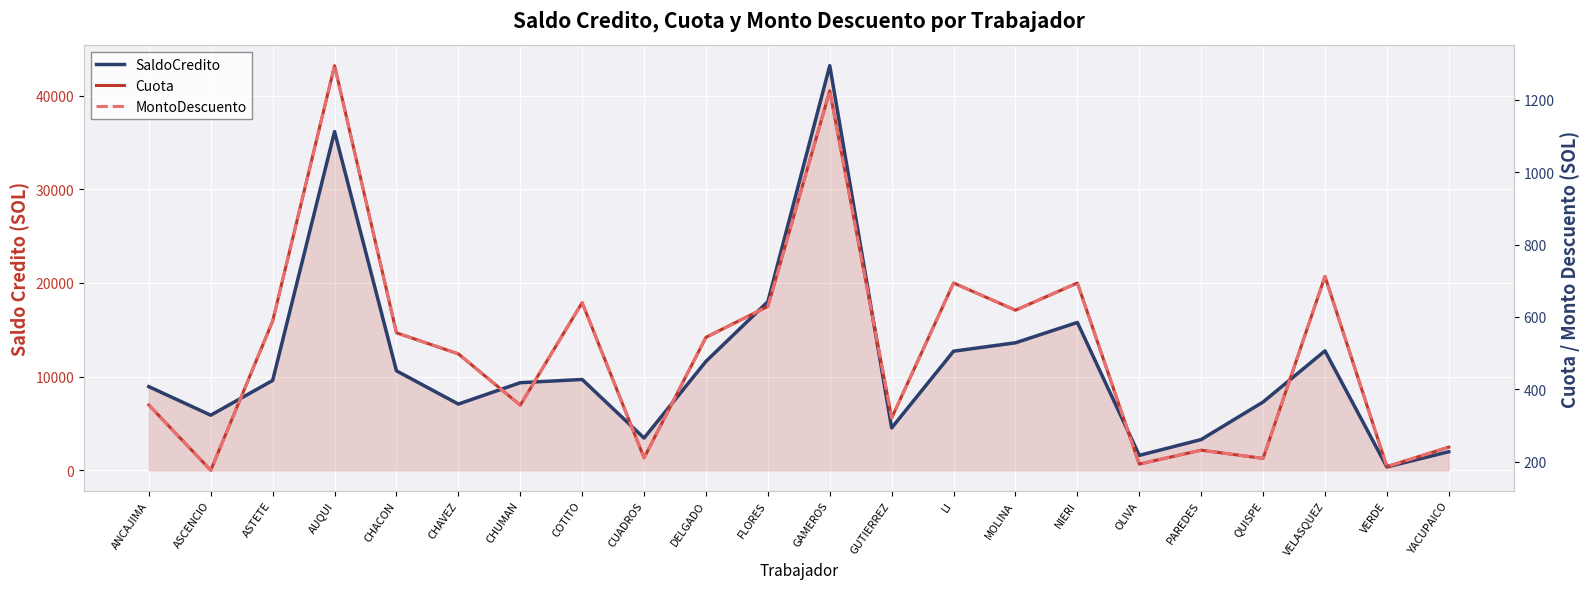

Reading right to left, transcribe all the data shown in this chart.

SaldoCredito: 1982.7	355.2	12747.2	7286.8	3280.7	1589.0	15782.3	13609.3	12711.9	4526.6	43195.4	18000.0	11627.3	3441.5	9694.9	9348.9	7069.3	10615.3	36158.4	9589.3	5879.2	8928.2
Cuota: 240.3	186.5	712.4	209.1	231.9	193.6	694.0	618.8	694.0	321.0	1225.1	629.4	544.0	210.6	639.8	356.3	498.1	556.3	1294.6	588.8	176.4	356.7
MontoDescuento: 240.3	186.5	712.4	209.1	231.9	193.6	694.0	618.8	694.0	321.0	1225.1	629.4	544.0	210.6	639.8	356.3	498.1	556.3	1294.6	588.8	176.4	356.7